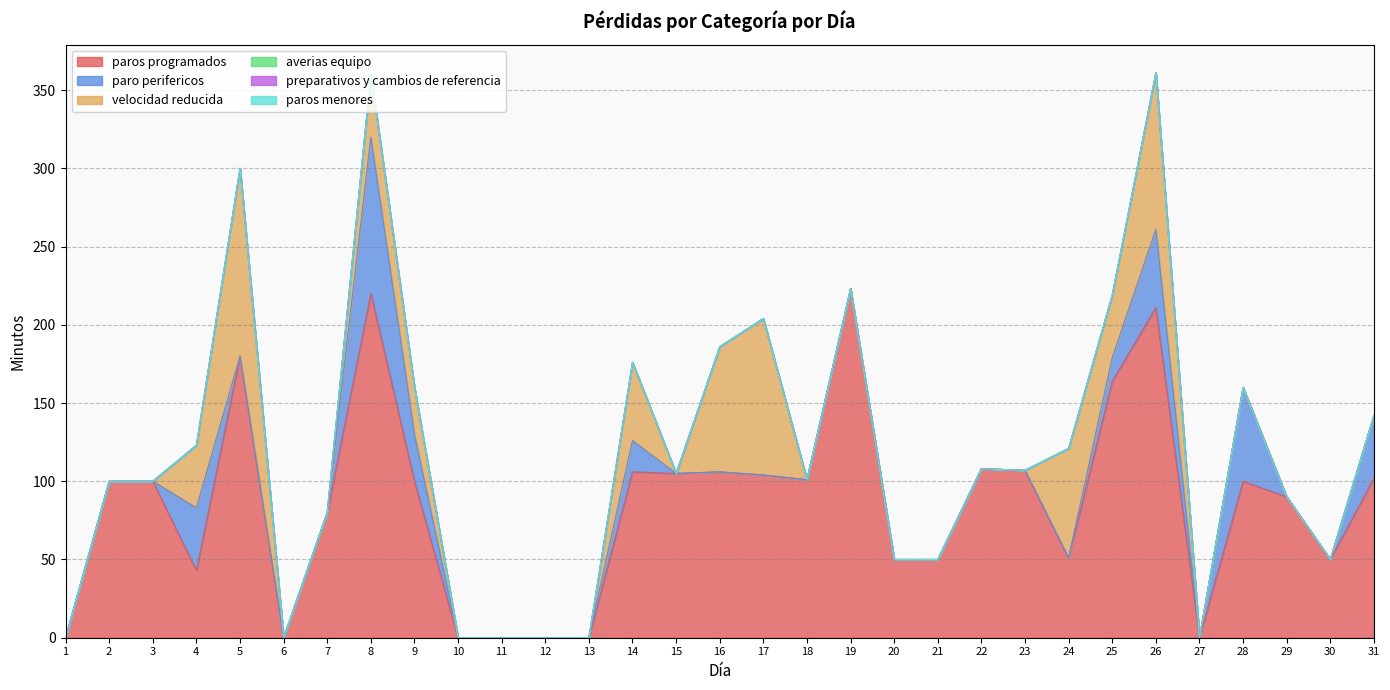

What are all the series names shown in the legend?

paros programados, paro perifericos, velocidad reducida, averias equipo, preparativos y cambios de referencia, paros menores